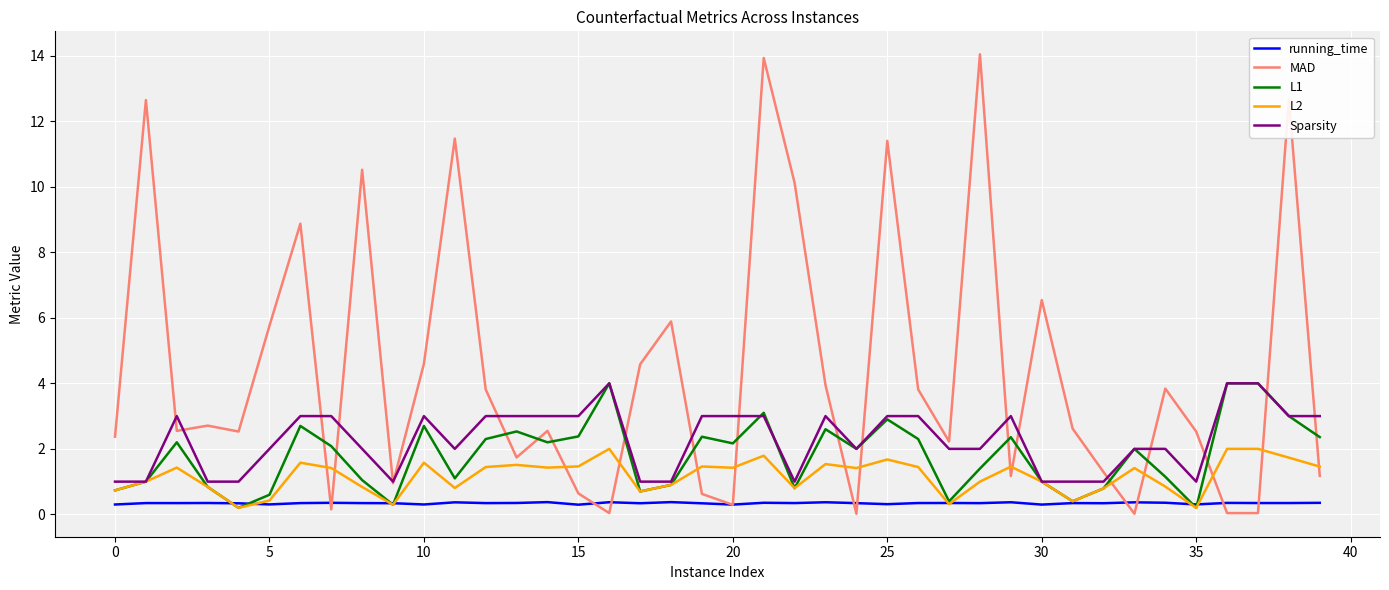

What is the highest value of the L1 series?

4.0